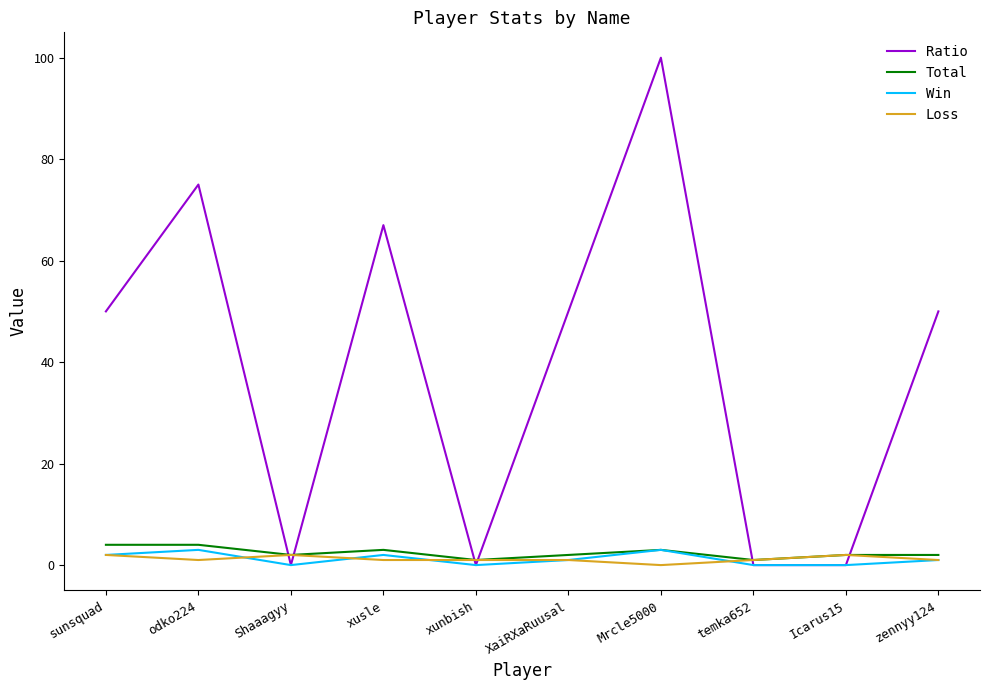

Is the value of Win at xusle greater than the value of Ratio at odko224?

No